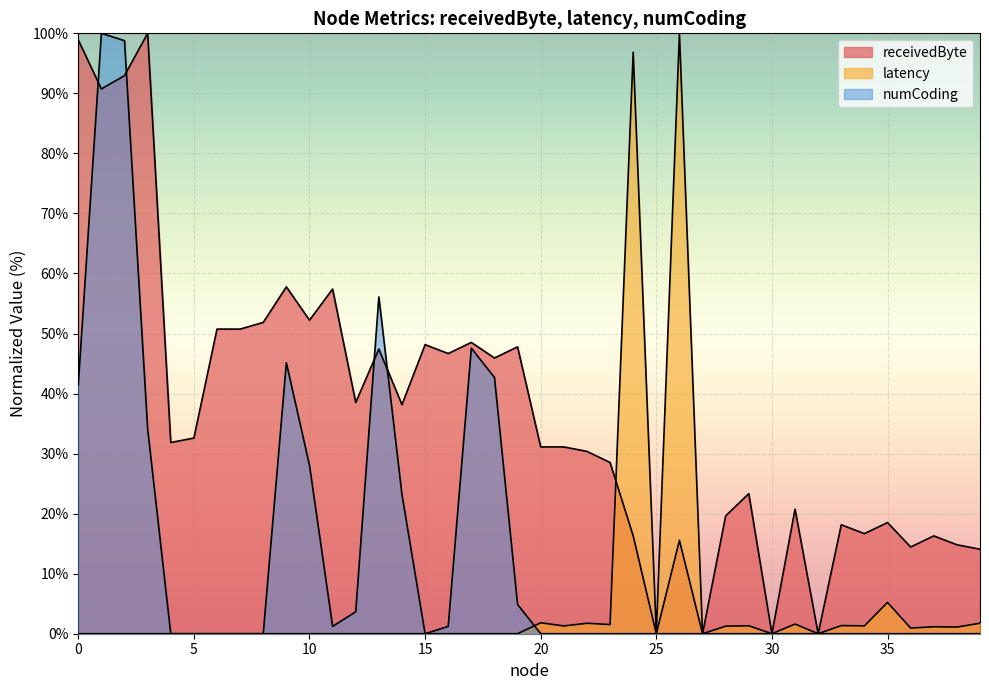

What is the value of the receivedByte point at the 18th from the left?

48.5